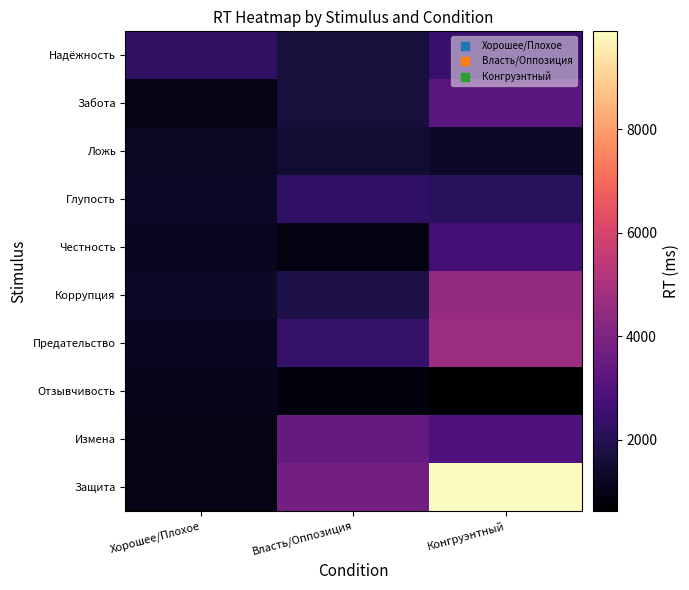

What is the total value across all series at Хорошее/Плохое?

12453